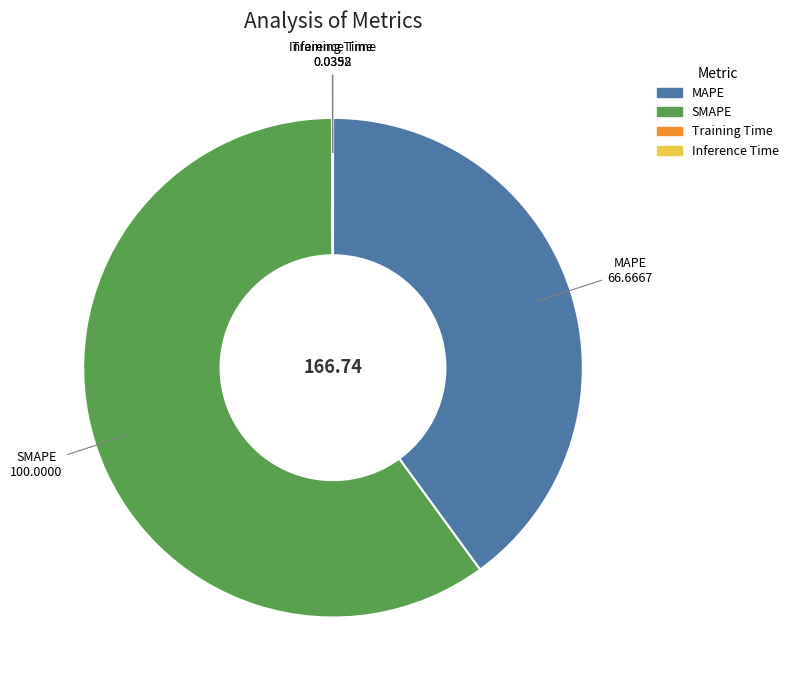

Does SMAPE account for over 50% of the chart?

Yes